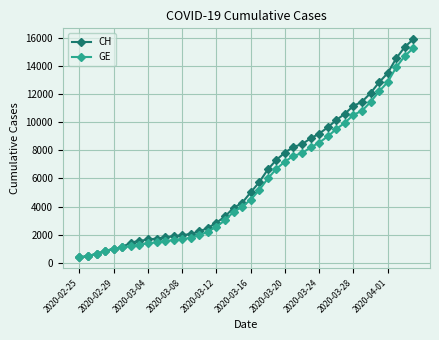

What is the value of the CH point at the 14th from the left?

2051